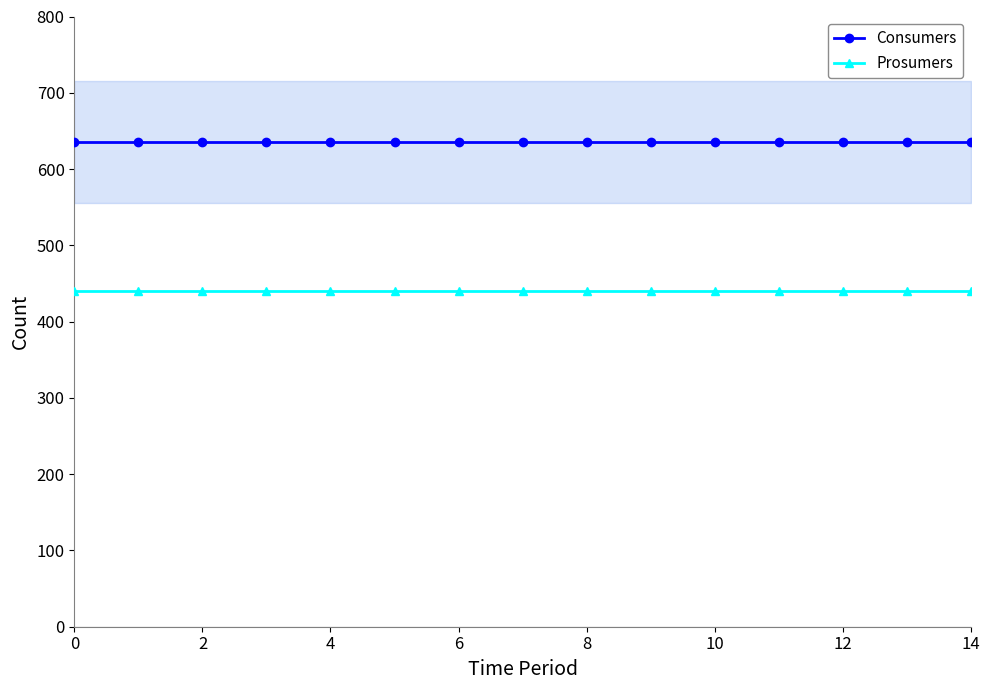

How many lines are shown in the chart?

2